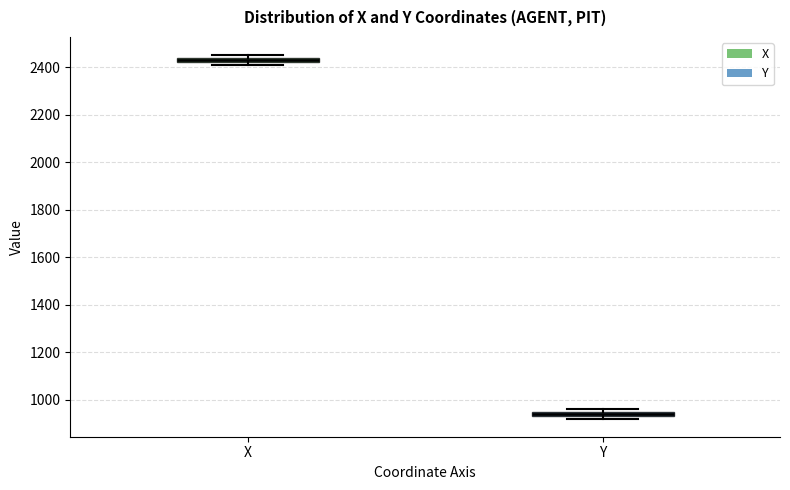

Where is the lower edge of the box for Y on the y-axis? The values are not printed on the chart, so give them approximately, as read against the axis.

940